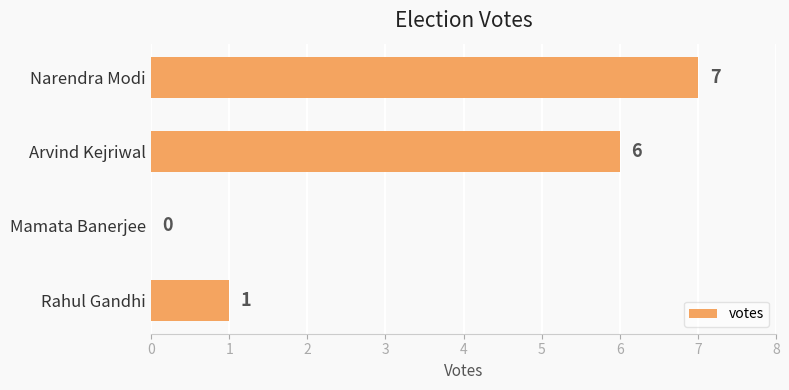

Are the bars horizontal?

Yes